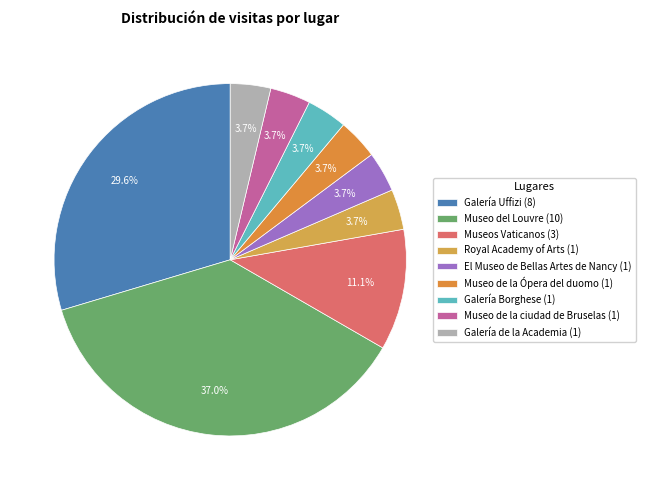

Is there any slice that represents more than half of the pie?

No